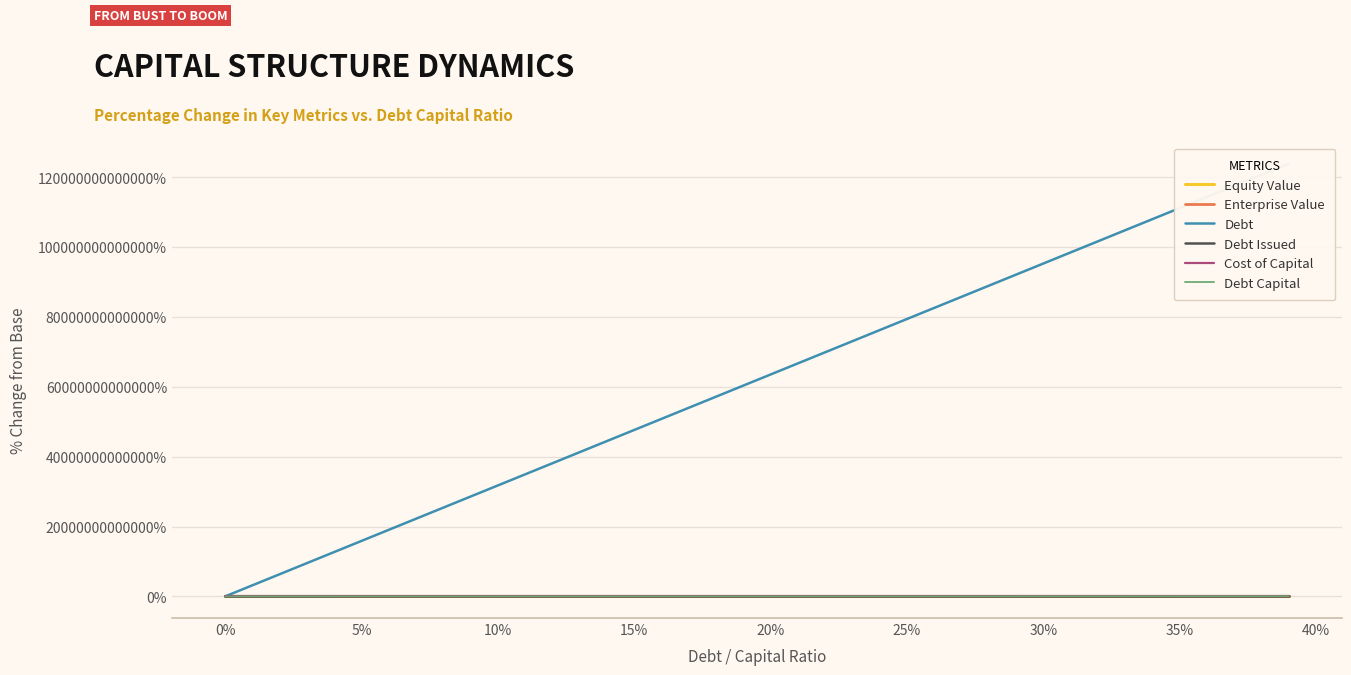

Count the number of data series in this chart.

6